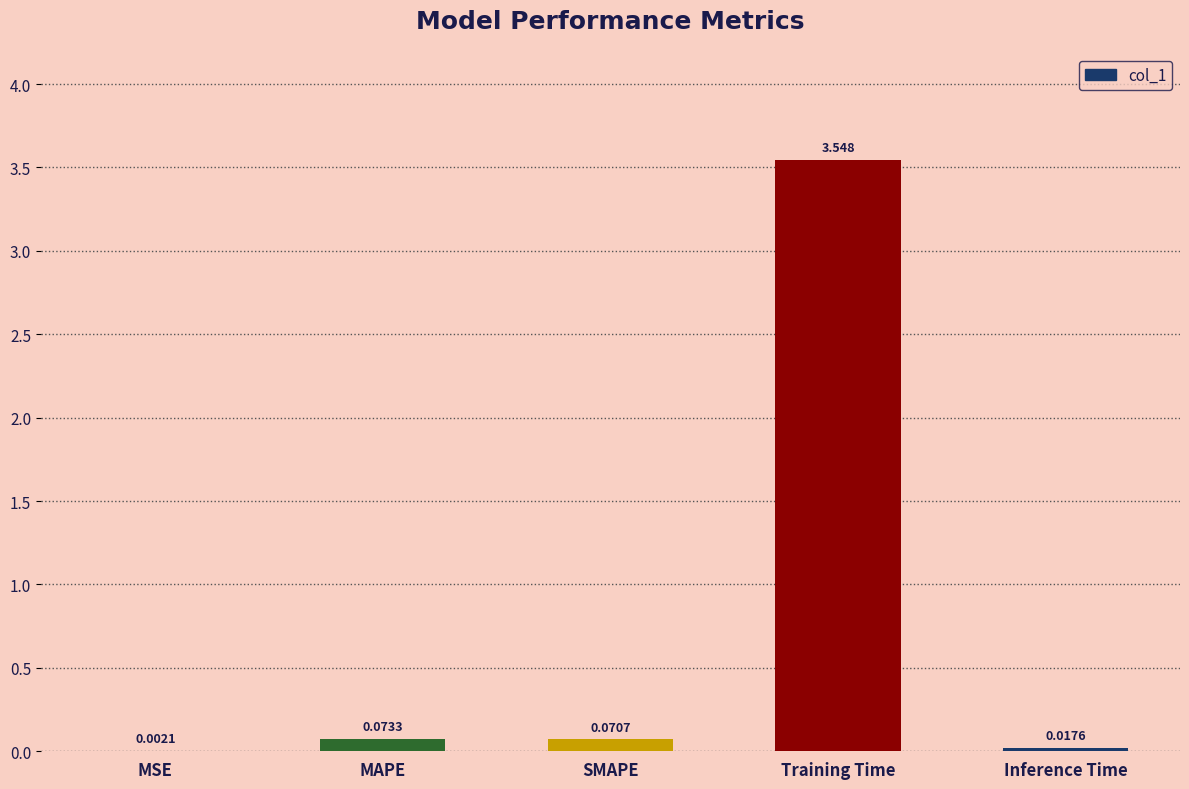

What is the change in value from Training Time to Inference Time?

-3.5